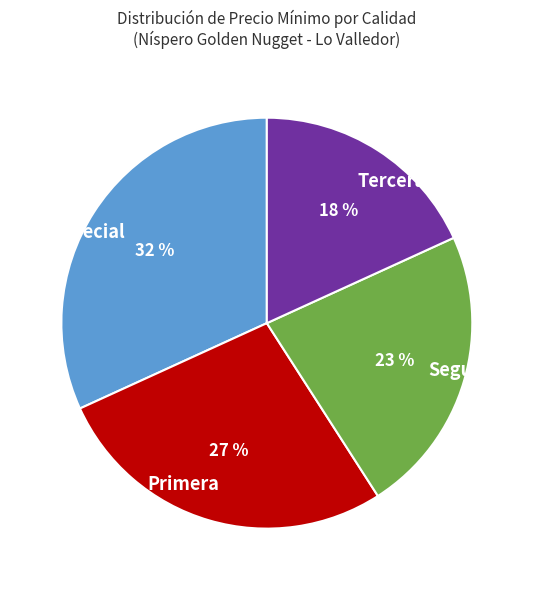

Approximately how many times larger is the value at Tercera compared to Especial?

0.6